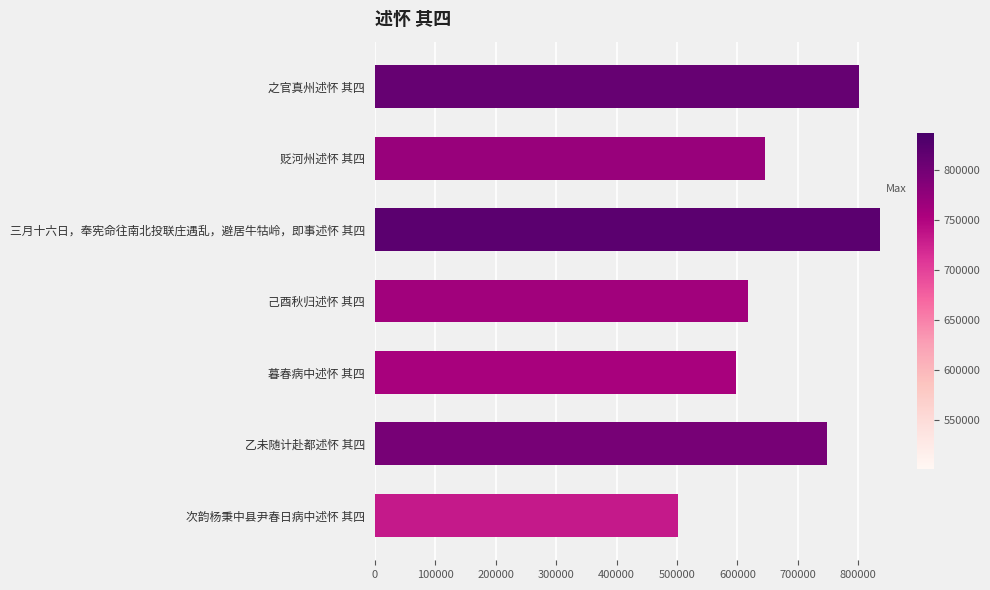

The value at 暮春病中述怀 其四 is 901821. True or false?

False